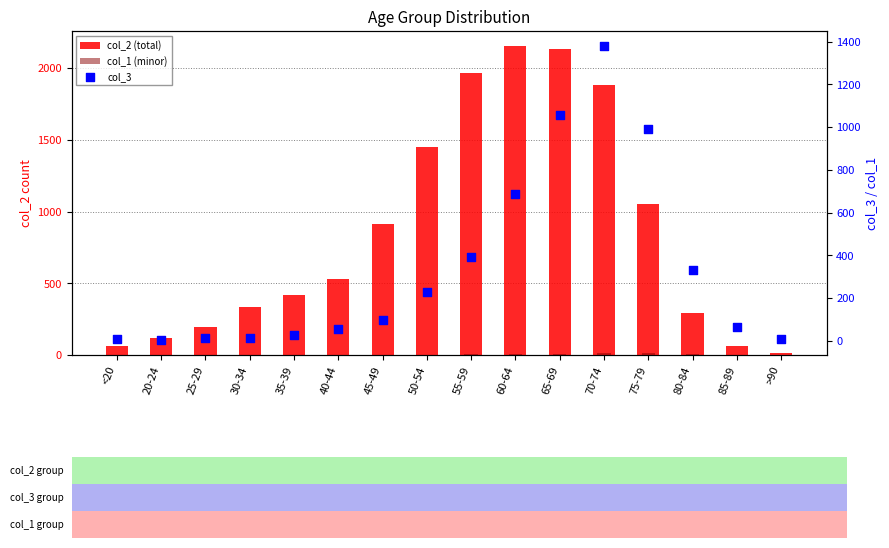

At how many categories does at least one series exceed 547?

7